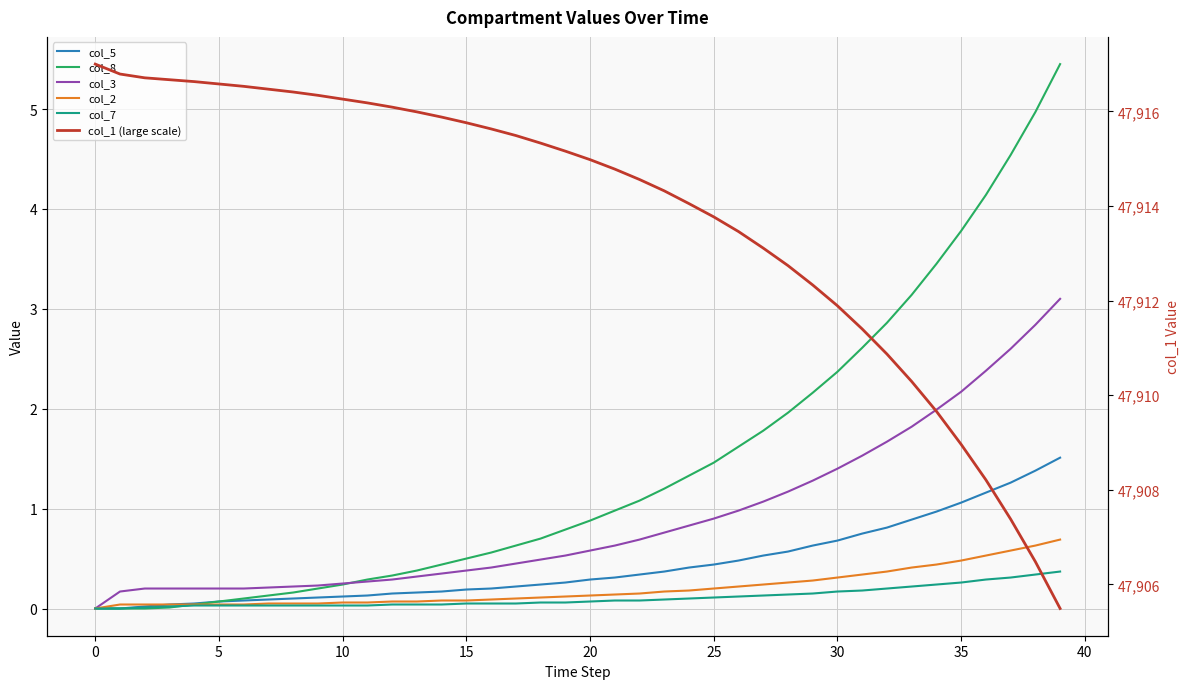

The col_1 (large scale) series shows 47912.3 at 29. True or false?

True